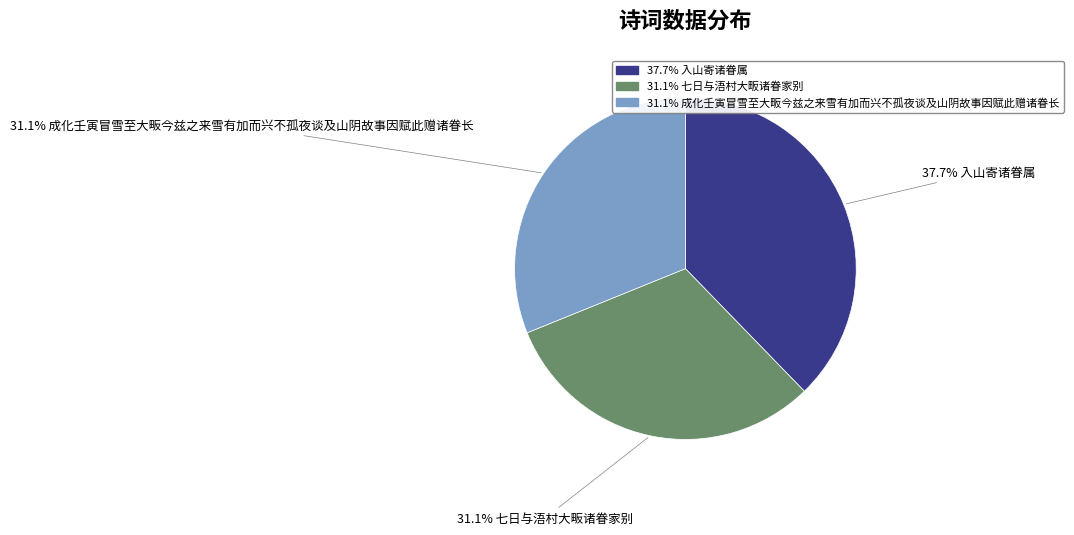

Does any single category account for the majority?

No